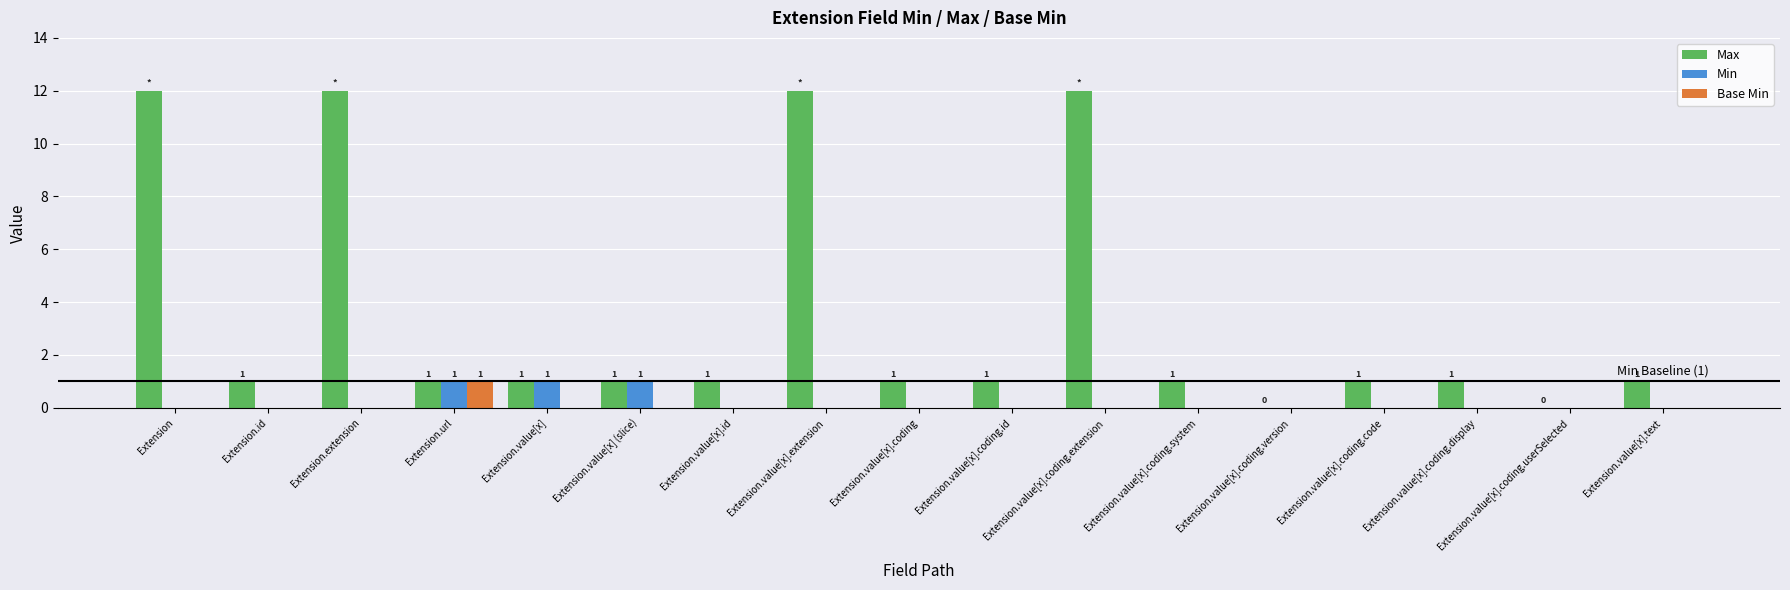

True or false: Min has a value of 0 at Extension.value[x].coding.code.

True